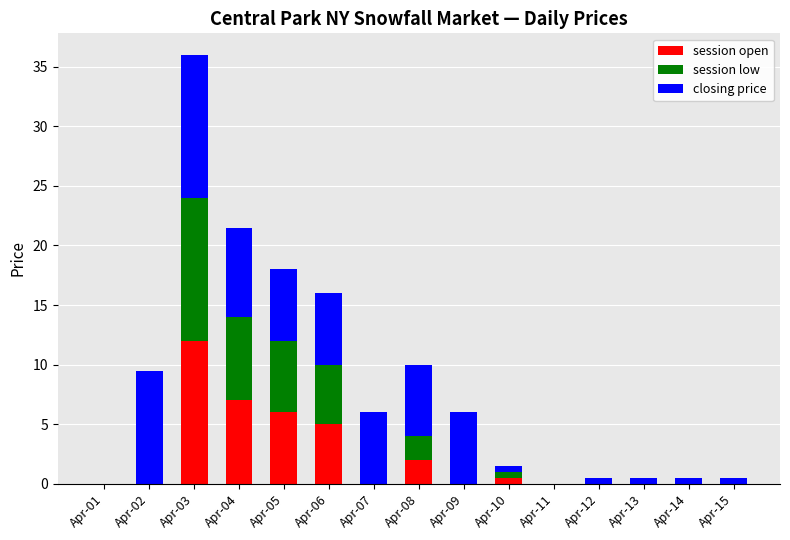

What is the sum of the session open values at Apr-09 and Apr-05?

6.0